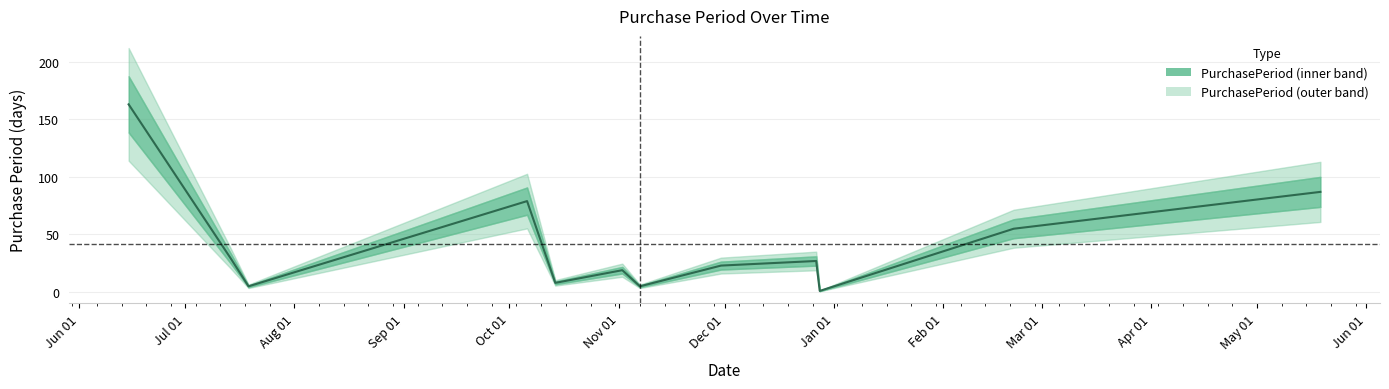

What position from the right is 2016-11-02?

7